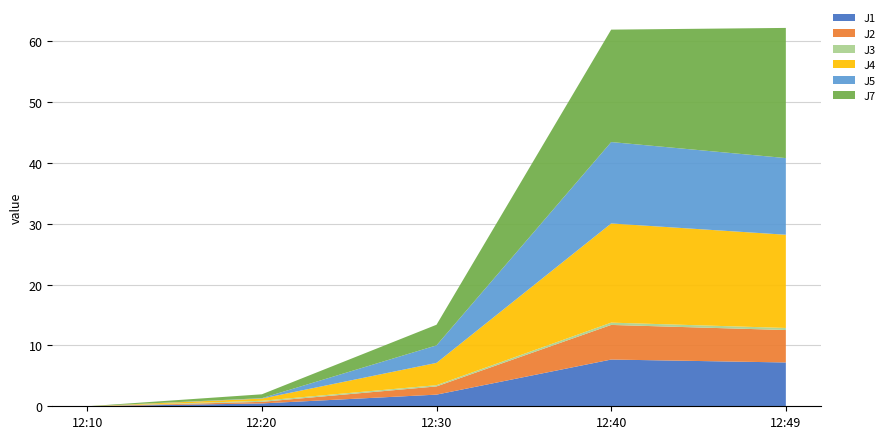

Reading left to right, transcribe all the data shown in this chart.

J1: 12:10=0.0	12:20=0.5	12:30=1.9	12:40=7.7	12:49=7.2
J2: 12:10=0.0	12:20=0.3	12:30=1.4	12:40=5.7	12:49=5.3
J3: 12:10=0.0	12:20=0.2	12:30=0.2	12:40=0.4	12:49=0.3
J4: 12:10=0.0	12:20=0.4	12:30=3.7	12:40=16.3	12:49=15.3
J5: 12:10=0.0	12:20=0.1	12:30=2.9	12:40=13.4	12:49=12.6
J7: 12:10=0.0	12:20=0.6	12:30=3.4	12:40=18.5	12:49=21.4